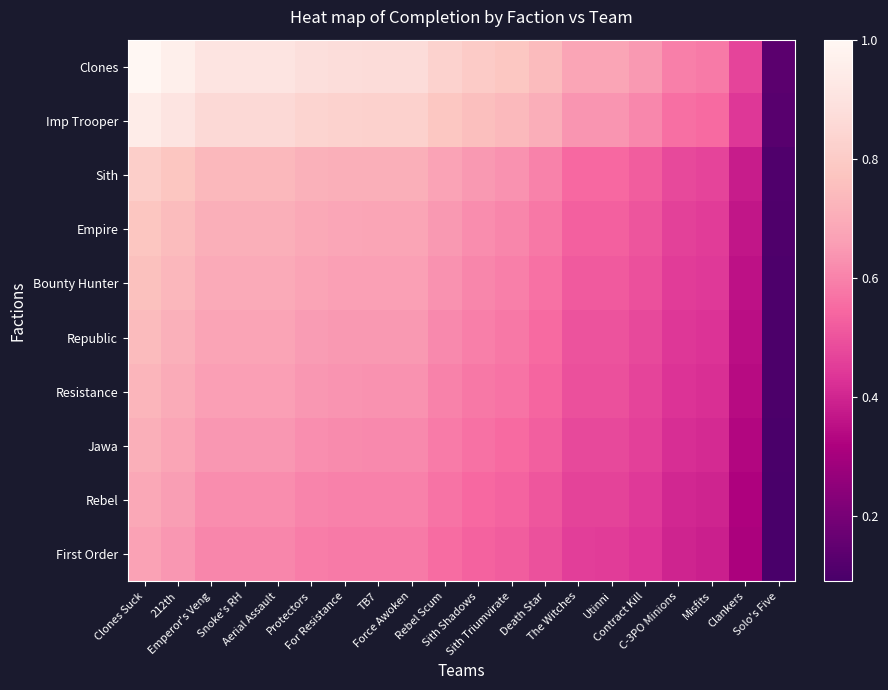

Which series has the largest range (max minus min)?

Clones